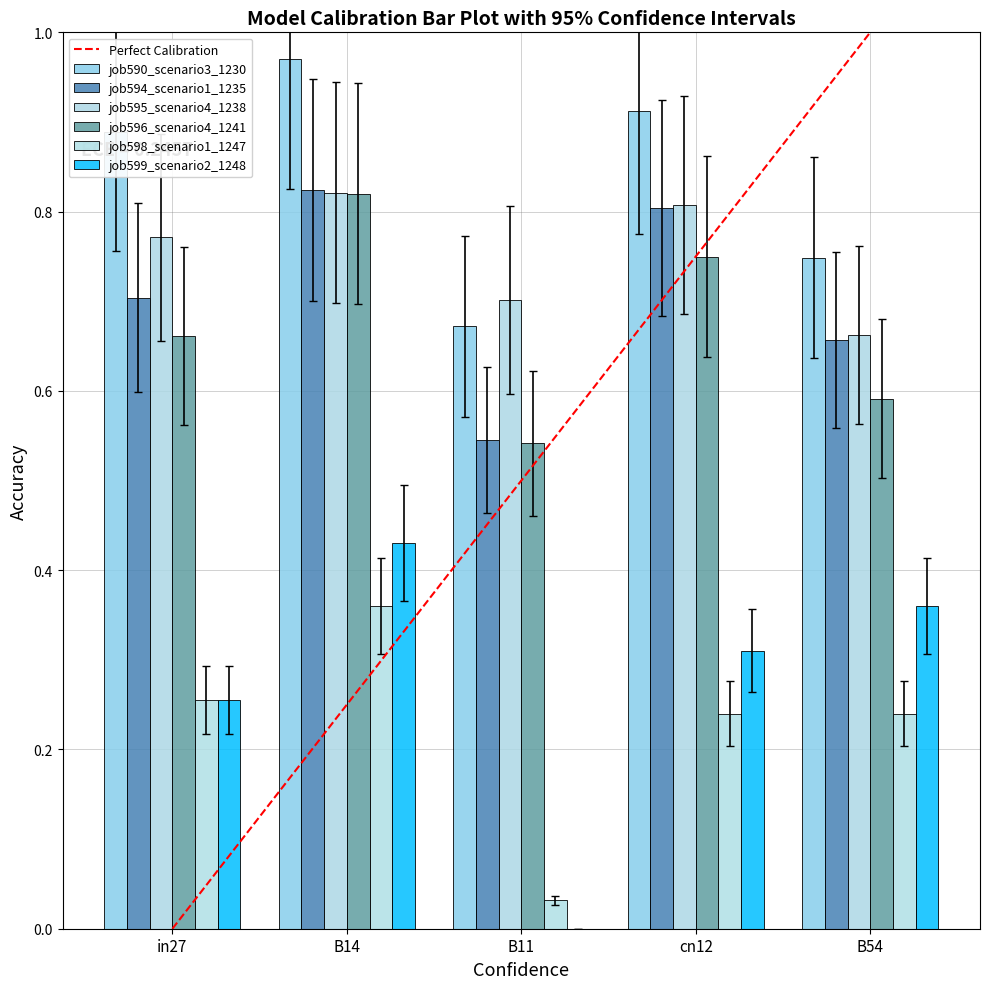

True or false: job594_scenario1_1235 has a value of 0.2 at in27.

False